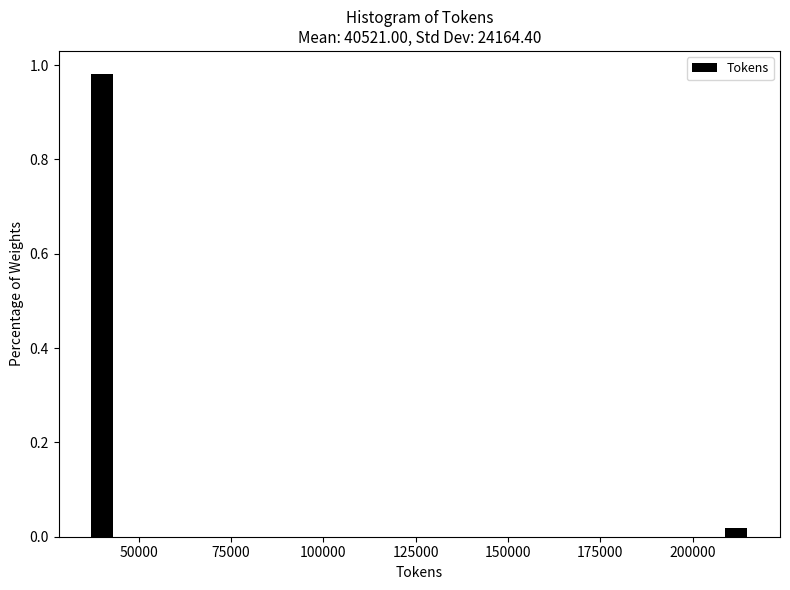

Around what value on the x-axis is the tallest bar? Give the approximate position of its centre, as read against the axis.

40000